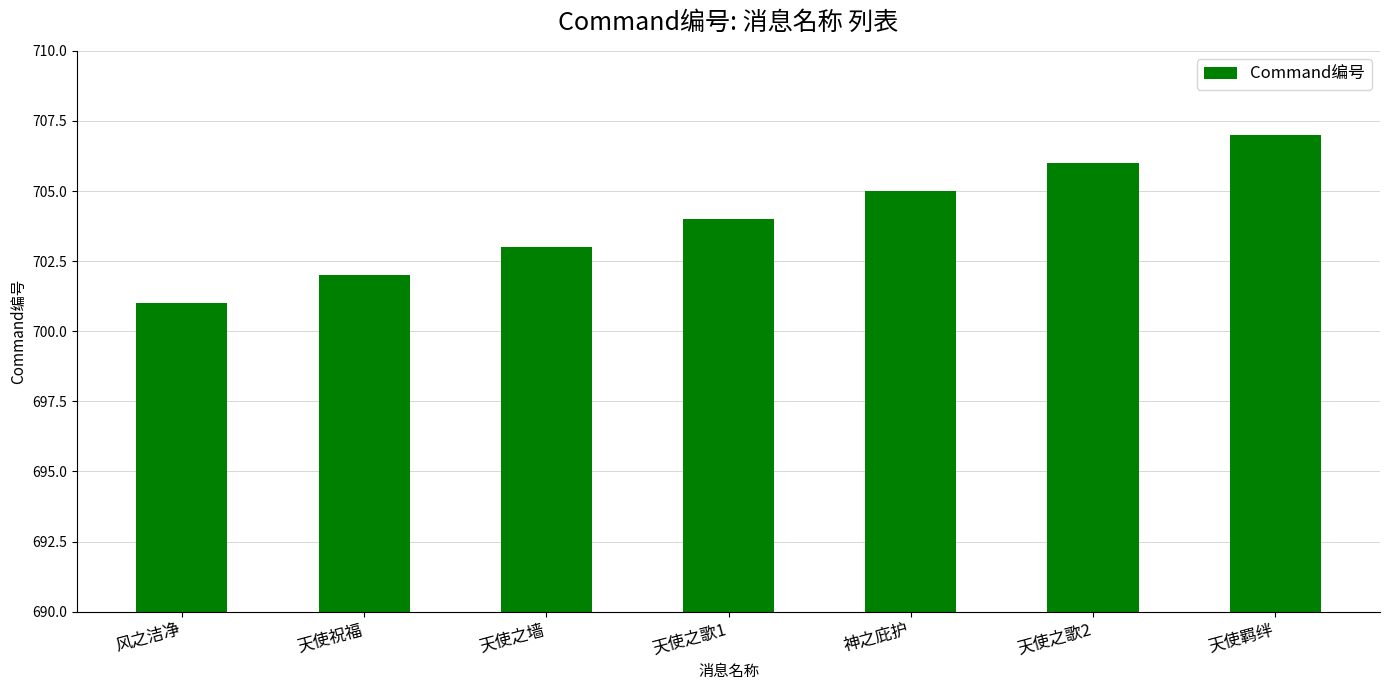

Reading left to right, extract all data points from this chart.

风之洁净=701	天使祝福=702	天使之墙=703	天使之歌1=704	神之庇护=705	天使之歌2=706	天使羁绊=707